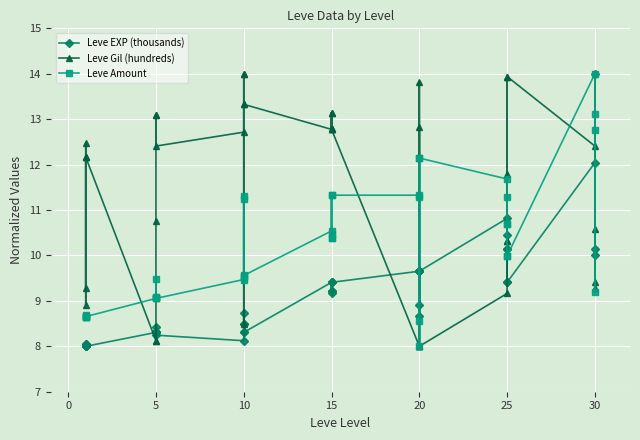

What is the label of the 30th point from the right?

5